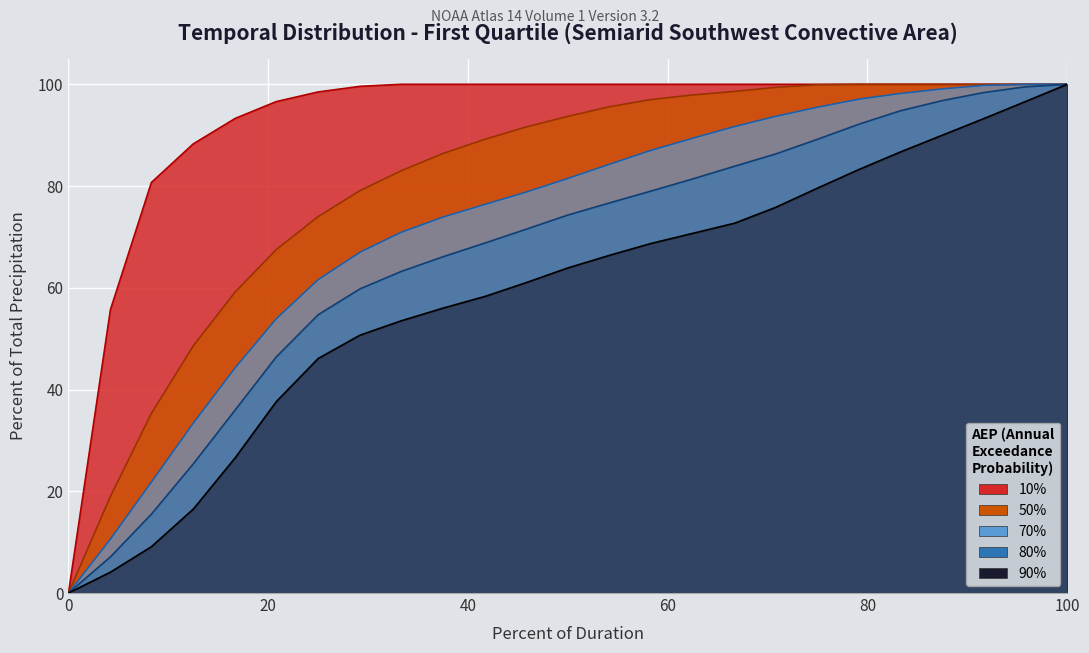

The 10% series shows 49.4 at 87.5. True or false?

False